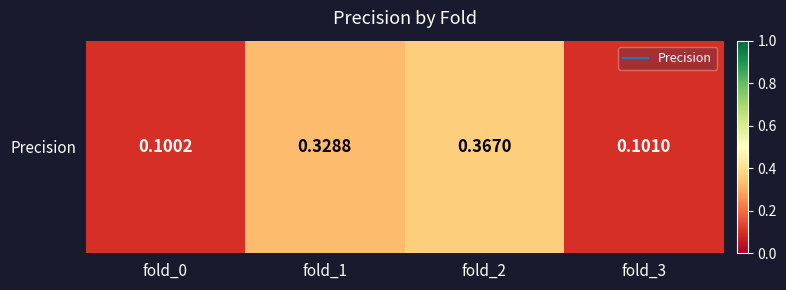

Count the values in the range 0 to 1.

4